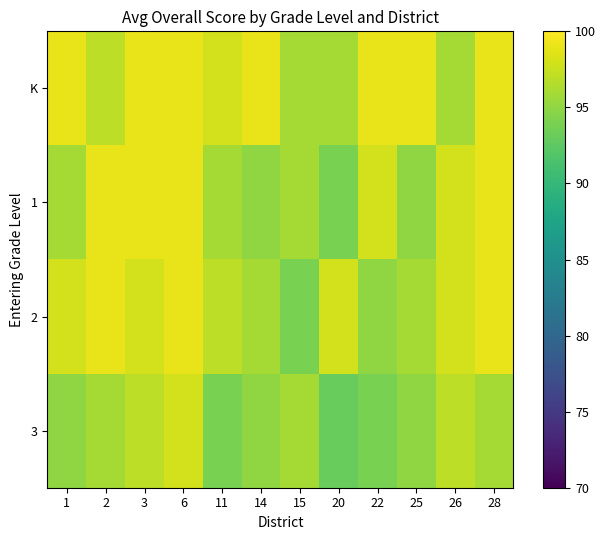

Between 6 and 2, which is larger?

6